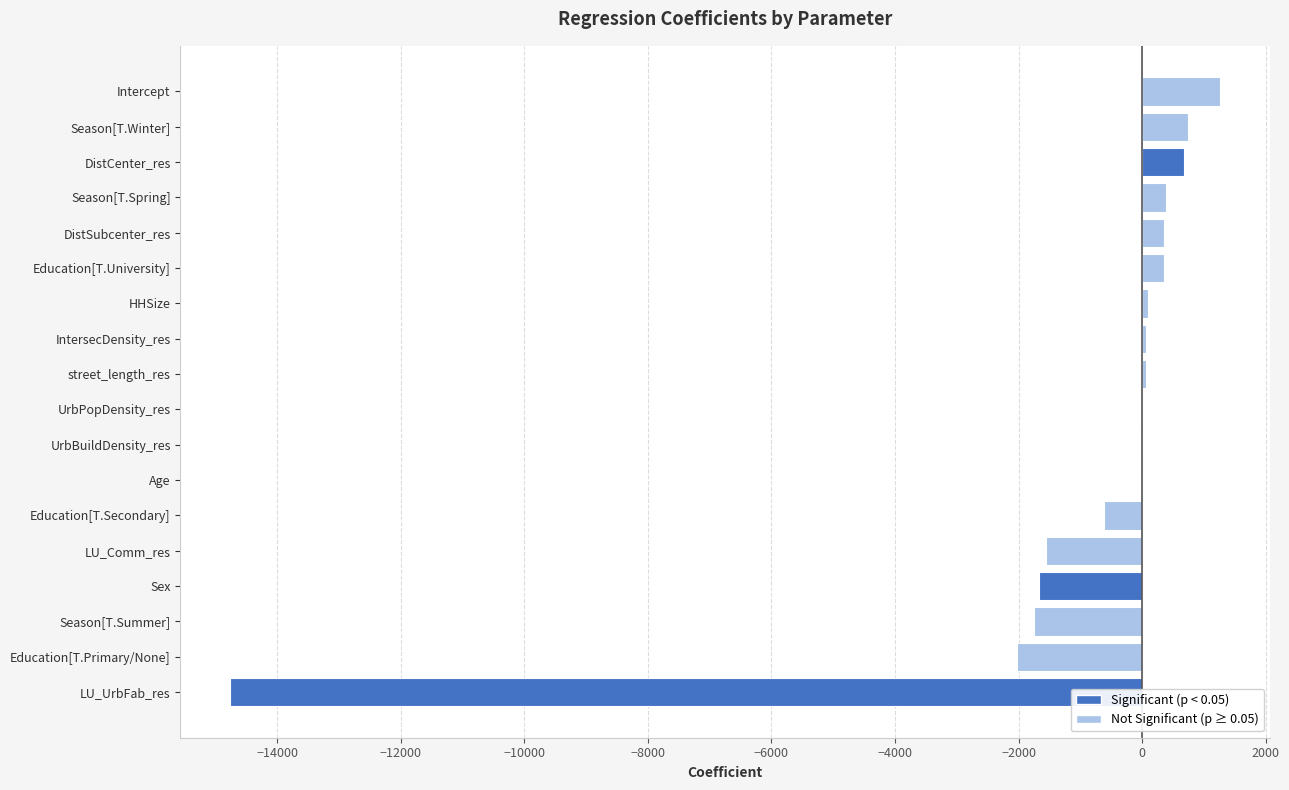

Which label corresponds to the largest value in the chart?

Intercept